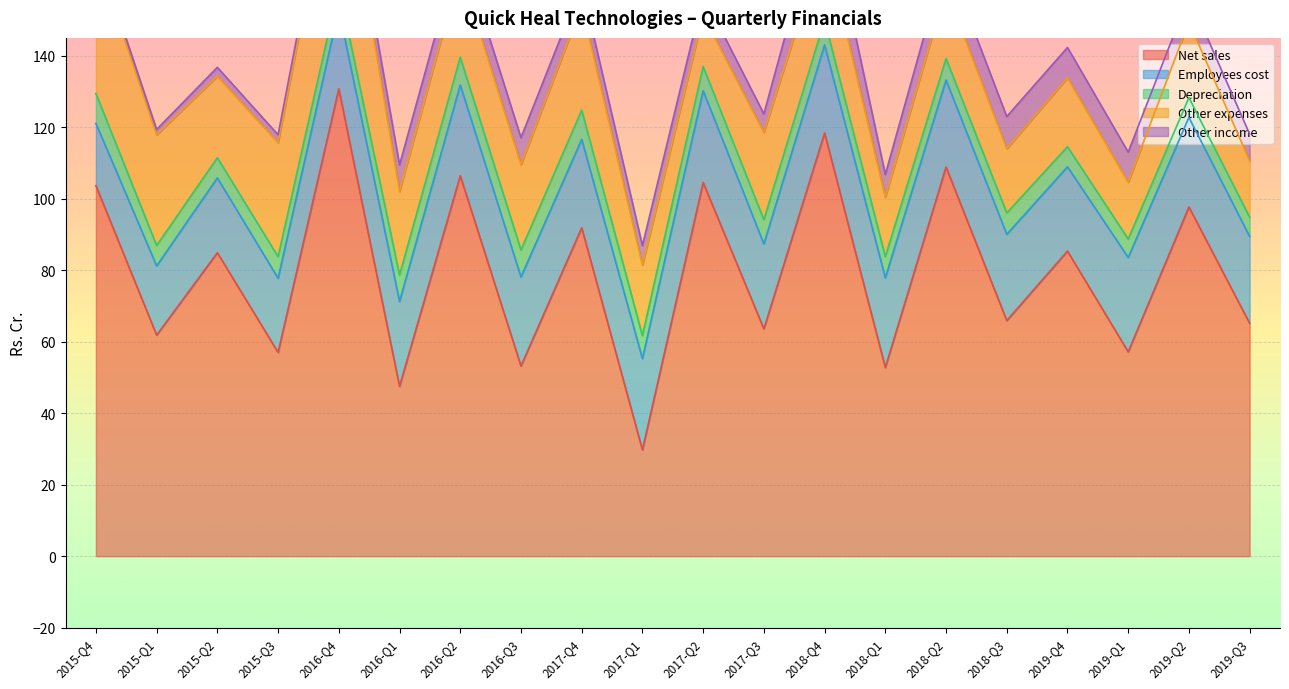

Reading right to left, transcribe all the data shown in this chart.

Net sales: 2019-Q3=65.1	2019-Q2=97.7	2019-Q1=57.1	2019-Q4=85.3	2018-Q3=65.9	2018-Q2=108.9	2018-Q1=52.8	2018-Q4=118.4	2017-Q3=63.6	2017-Q2=104.5	2017-Q1=29.7	2017-Q4=91.9	2016-Q3=53.2	2016-Q2=106.4	2016-Q1=47.5	2016-Q4=130.7	2015-Q3=57.0	2015-Q2=84.9	2015-Q1=61.8	2015-Q4=103.7
Employees cost: 2019-Q3=24.3	2019-Q2=25.1	2019-Q1=26.4	2019-Q4=23.6	2018-Q3=24.1	2018-Q2=24.4	2018-Q1=25.1	2018-Q4=24.6	2017-Q3=23.8	2017-Q2=25.7	2017-Q1=25.6	2017-Q4=24.7	2016-Q3=24.9	2016-Q2=25.4	2016-Q1=23.7	2016-Q4=22.2	2015-Q3=20.8	2015-Q2=20.9	2015-Q1=19.4	2015-Q4=17.4
Depreciation: 2019-Q3=5.4	2019-Q2=5.5	2019-Q1=5.2	2019-Q4=5.6	2018-Q3=6.0	2018-Q2=6.0	2018-Q1=5.9	2018-Q4=6.9	2017-Q3=6.8	2017-Q2=6.8	2017-Q1=6.4	2017-Q4=8.2	2016-Q3=7.6	2016-Q2=7.8	2016-Q1=7.4	2016-Q4=6.3	2015-Q3=6.0	2015-Q2=5.6	2015-Q1=5.7	2015-Q4=8.4
Other expenses: 2019-Q3=15.8	2019-Q2=21.2	2019-Q1=15.9	2019-Q4=19.3	2018-Q3=18.0	2018-Q2=19.6	2018-Q1=16.6	2018-Q4=22.4	2017-Q3=24.4	2017-Q2=14.4	2017-Q1=19.7	2017-Q4=29.2	2016-Q3=23.9	2016-Q2=24.4	2016-Q1=23.4	2016-Q4=43.8	2015-Q3=31.9	2015-Q2=22.8	2015-Q1=30.9	2015-Q4=38.9
Other income: 2019-Q3=7.5	2019-Q2=7.3	2019-Q1=8.4	2019-Q4=8.5	2018-Q3=9.0	2018-Q2=8.6	2018-Q1=6.4	2018-Q4=13.6	2017-Q3=5.2	2017-Q2=5.7	2017-Q1=5.5	2017-Q4=5.9	2016-Q3=7.6	2016-Q2=6.9	2016-Q1=7.4	2016-Q4=3.2	2015-Q3=2.2	2015-Q2=2.5	2015-Q1=1.5	2015-Q4=1.7